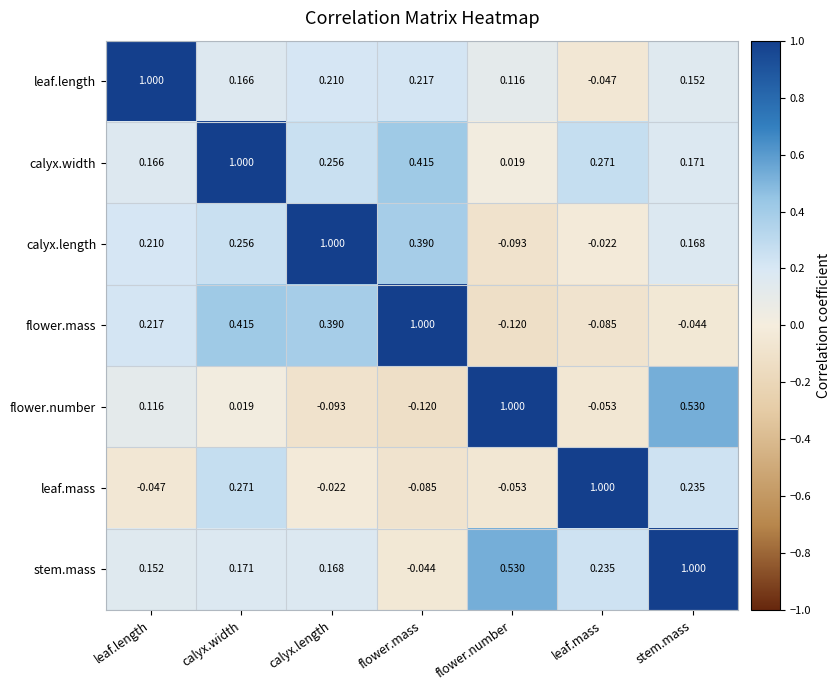

Which category has the lowest value in the stem.mass series?

flower.mass